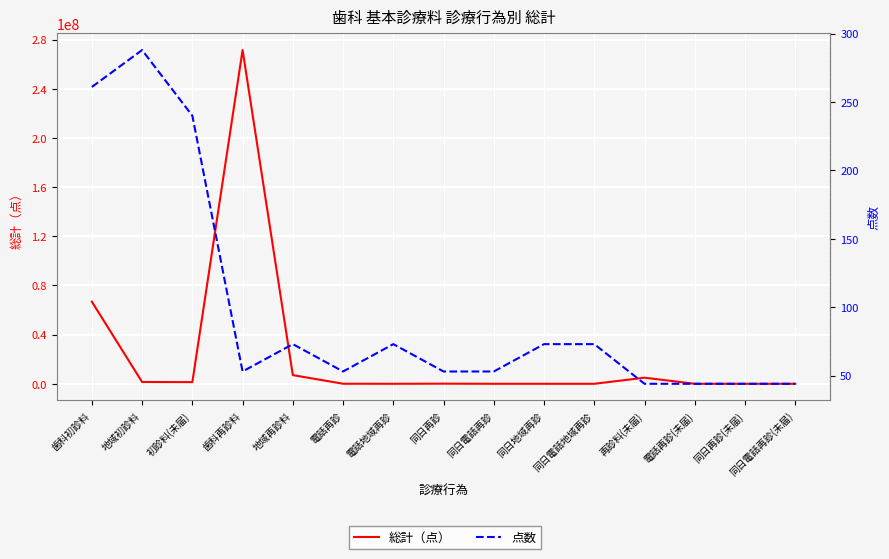

What is the sum of all 点数 values?

1469